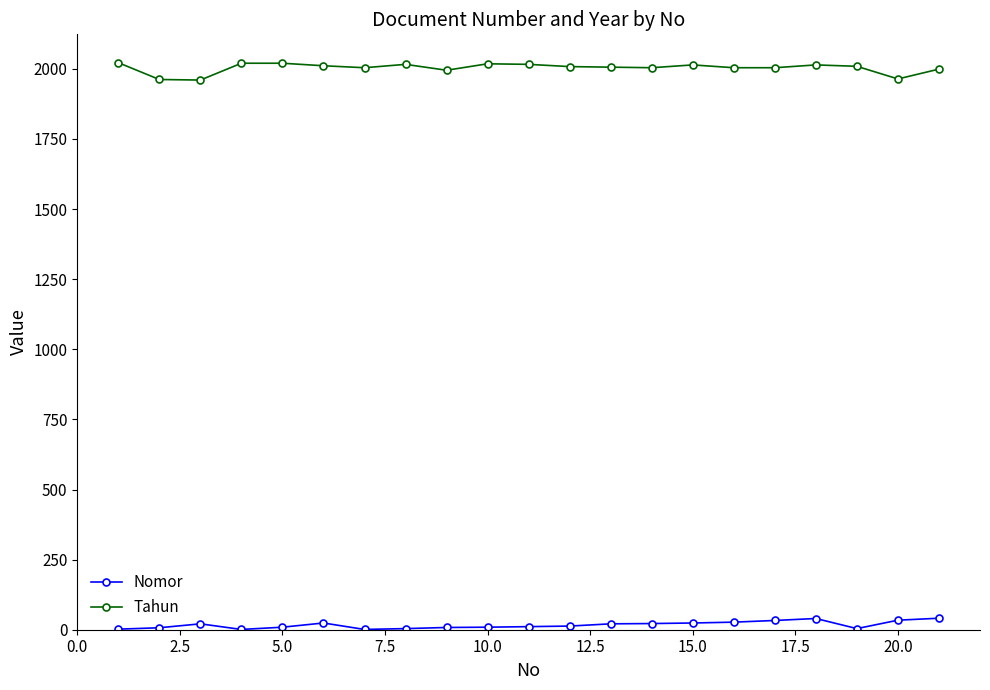

What is the value of the Nomor point at the 4th from the left?

1